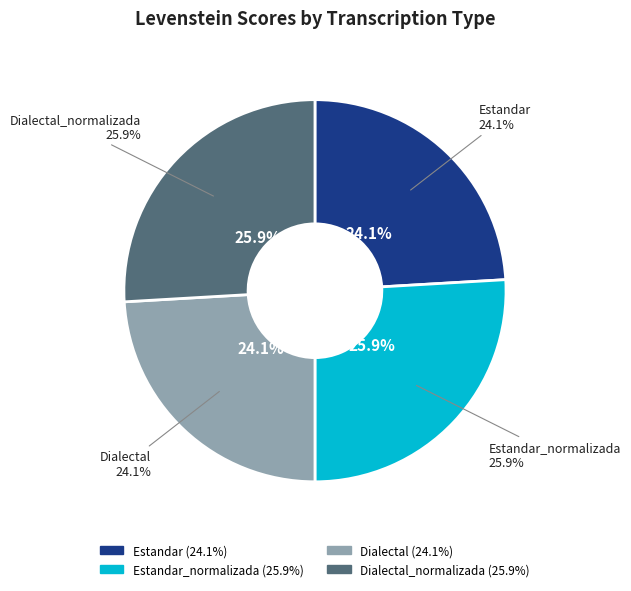

Which slice is the smallest?

Estandar